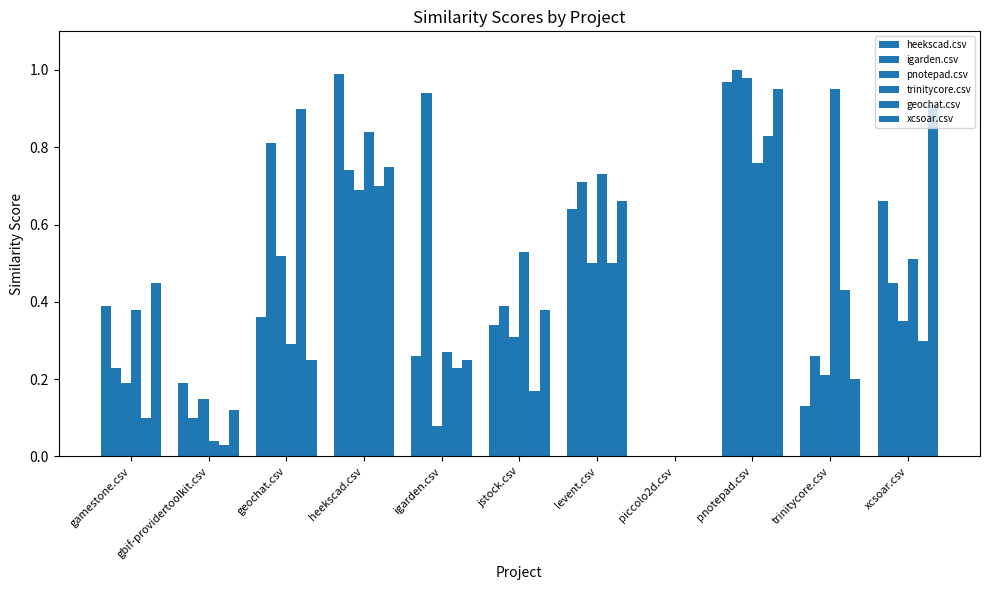

Reading left to right, extract all data points from this chart.

heekscad.csv: 0.4	0.2	0.4	1.0	0.3	0.3	0.6	0.0	1.0	0.1	0.7
igarden.csv: 0.2	0.1	0.8	0.7	0.9	0.4	0.7	0.0	1.0	0.3	0.5
pnotepad.csv: 0.2	0.1	0.5	0.7	0.1	0.3	0.5	0.0	1.0	0.2	0.3
trinitycore.csv: 0.4	0.0	0.3	0.8	0.3	0.5	0.7	0.0	0.8	0.9	0.5
geochat.csv: 0.1	0.0	0.9	0.7	0.2	0.2	0.5	0.0	0.8	0.4	0.3
xcsoar.csv: 0.5	0.1	0.2	0.8	0.2	0.4	0.7	0.0	0.9	0.2	0.9